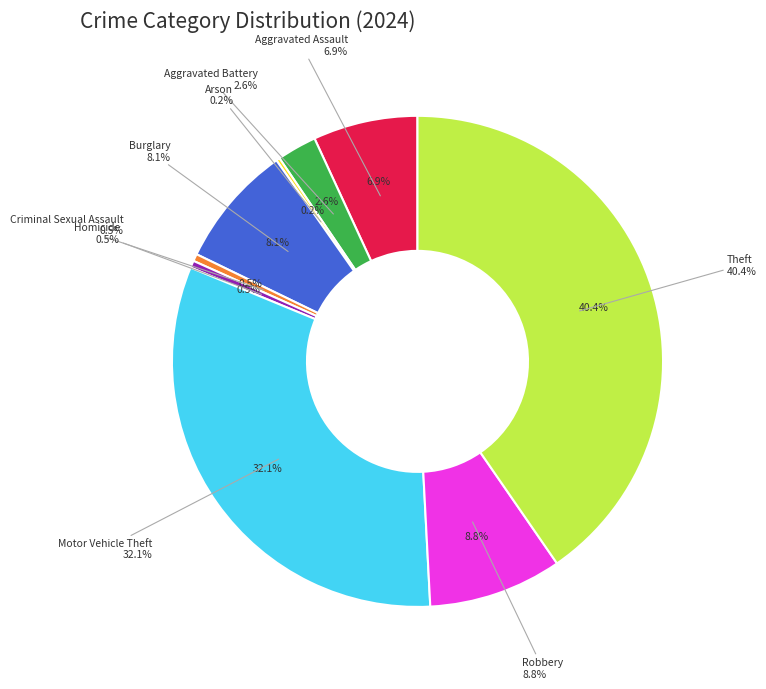

Count the number of slices in the pie.

9